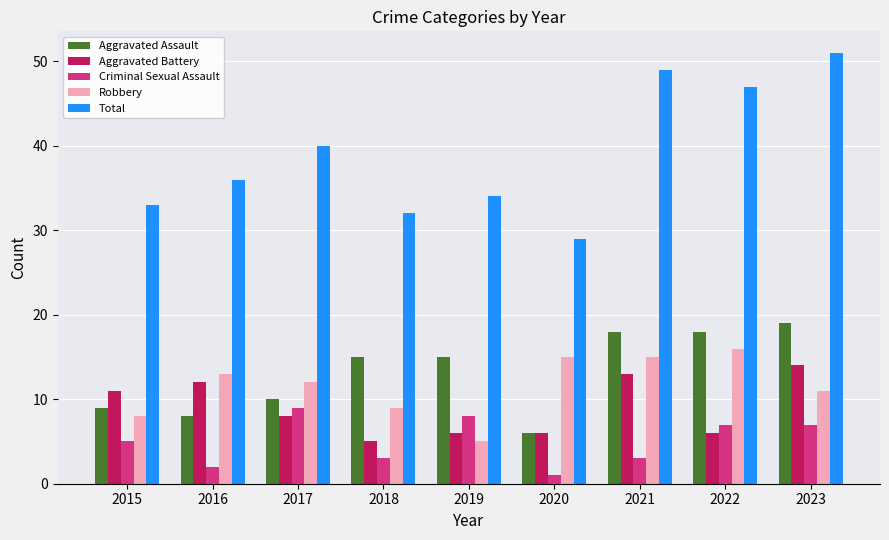

What is the value of the Total bar at the 9th from the left?

51